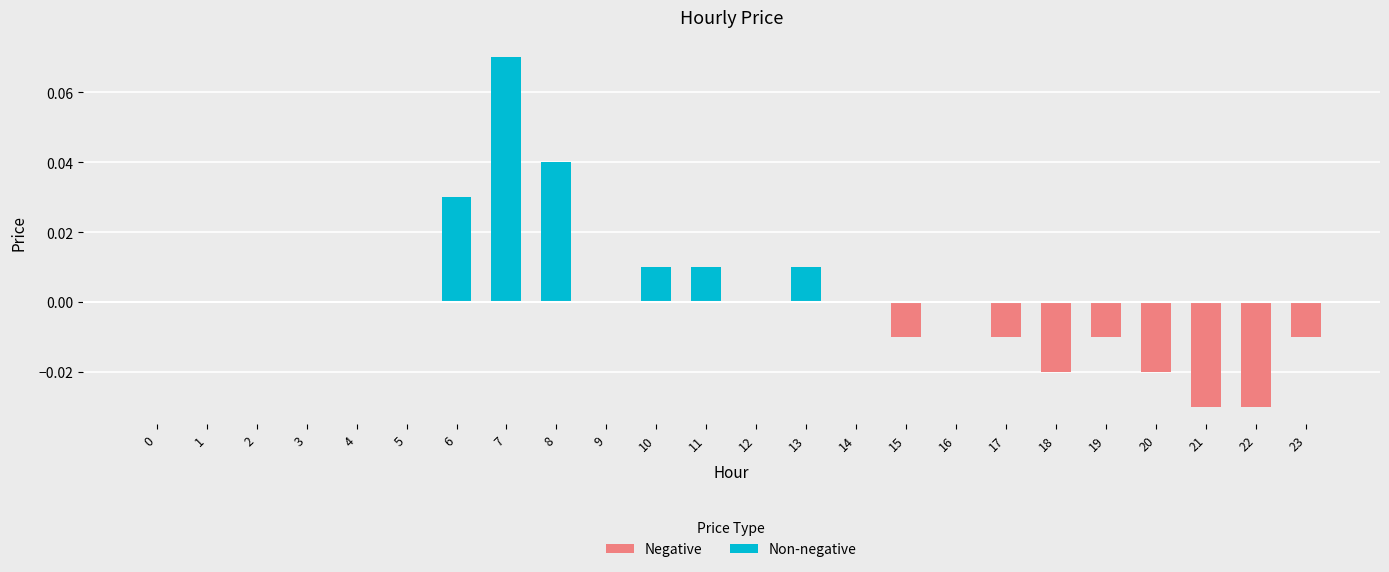

The chart shows a value of 0.0 at 10. True or false?

True